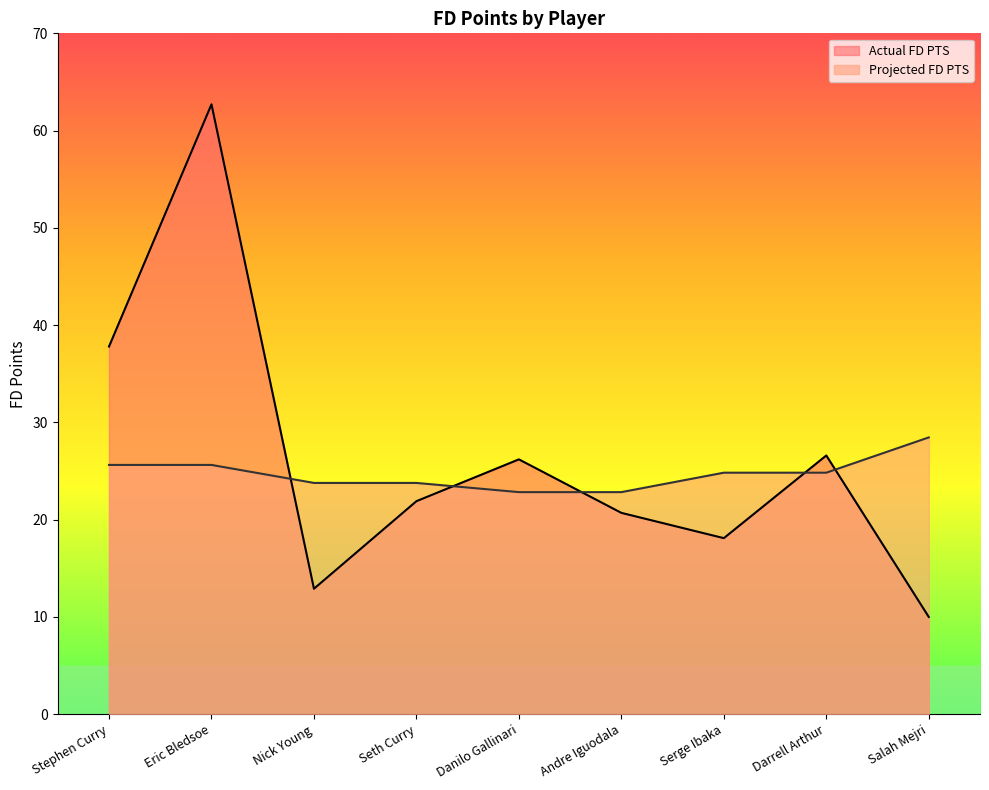

Reading left to right, list all the values displayed in this chart.

Actual FD PTS: 37.8	62.7	12.9	21.9	26.2	20.7	18.1	26.6	10.0
Projected FD PTS: 25.6	25.6	23.8	23.8	22.8	22.8	24.8	24.8	28.5